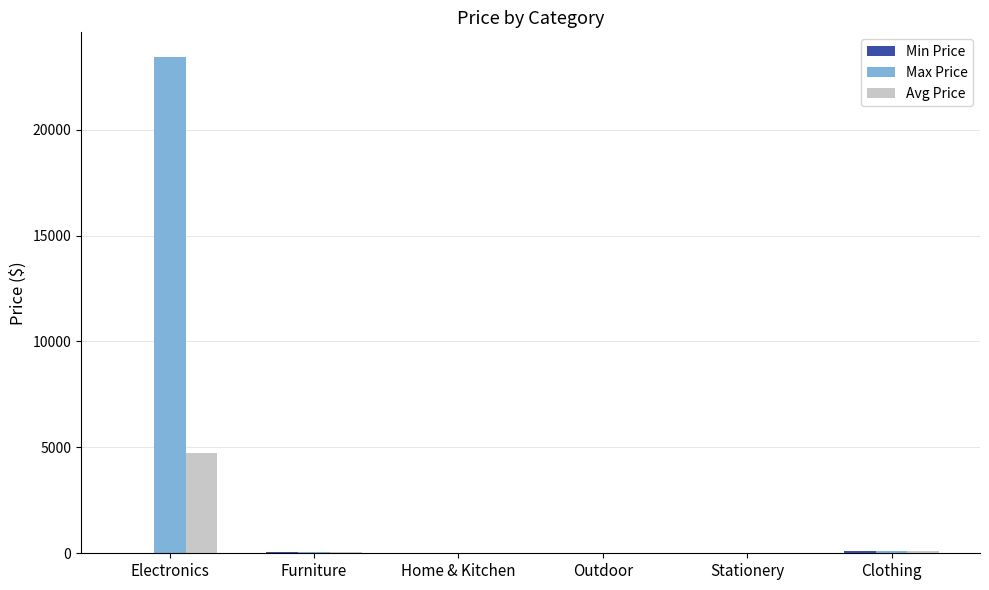

Which series has the largest total across all categories?

Max Price